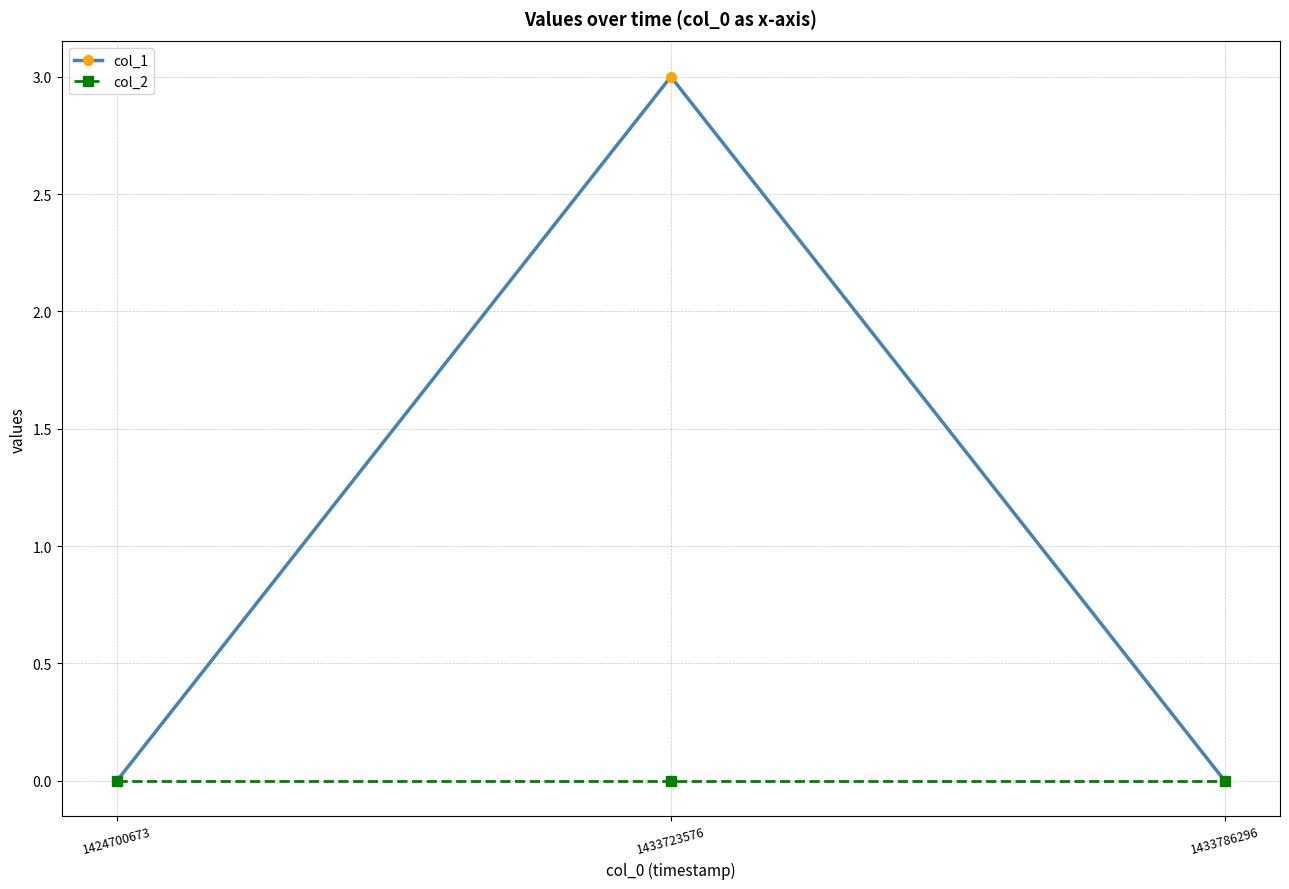

True or false: col_2 has a value of 0 at 1433786296.

True